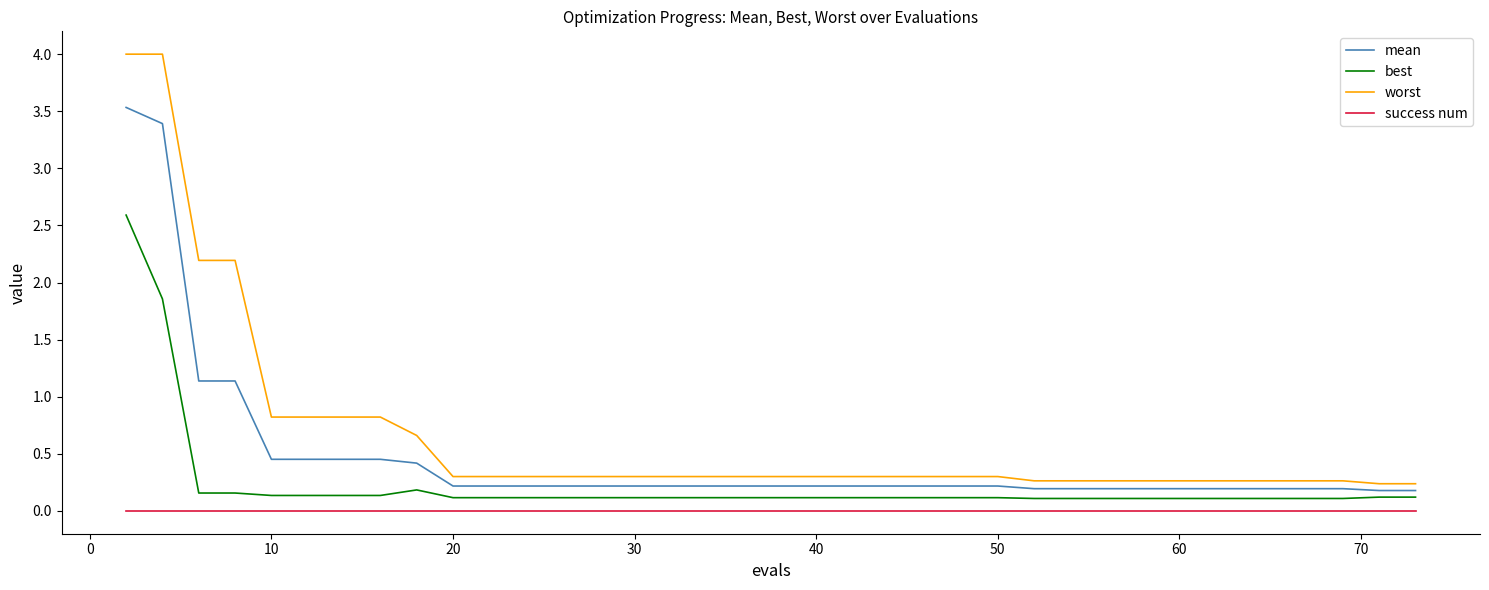

Which series has the largest total across all categories?

worst